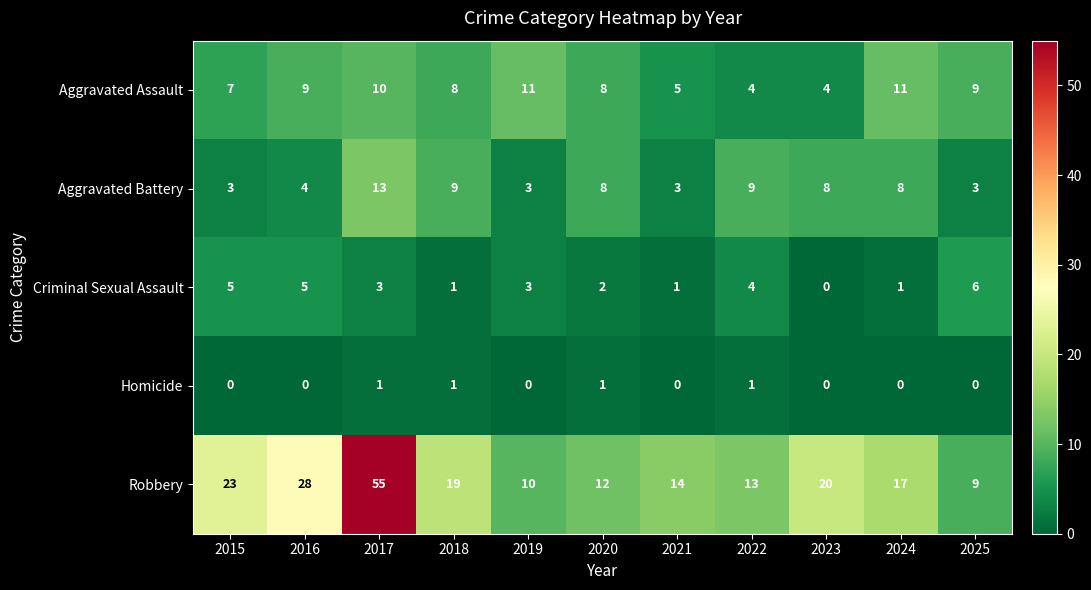

At which category does the chart reach its peak across all series?

2017